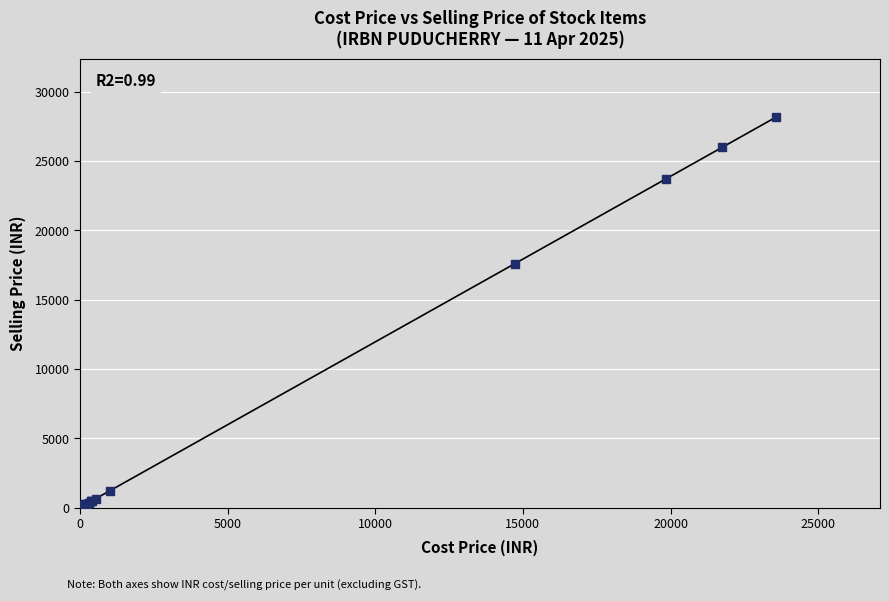

What Y value in the scatter plot is closest to 14085?

17582.3